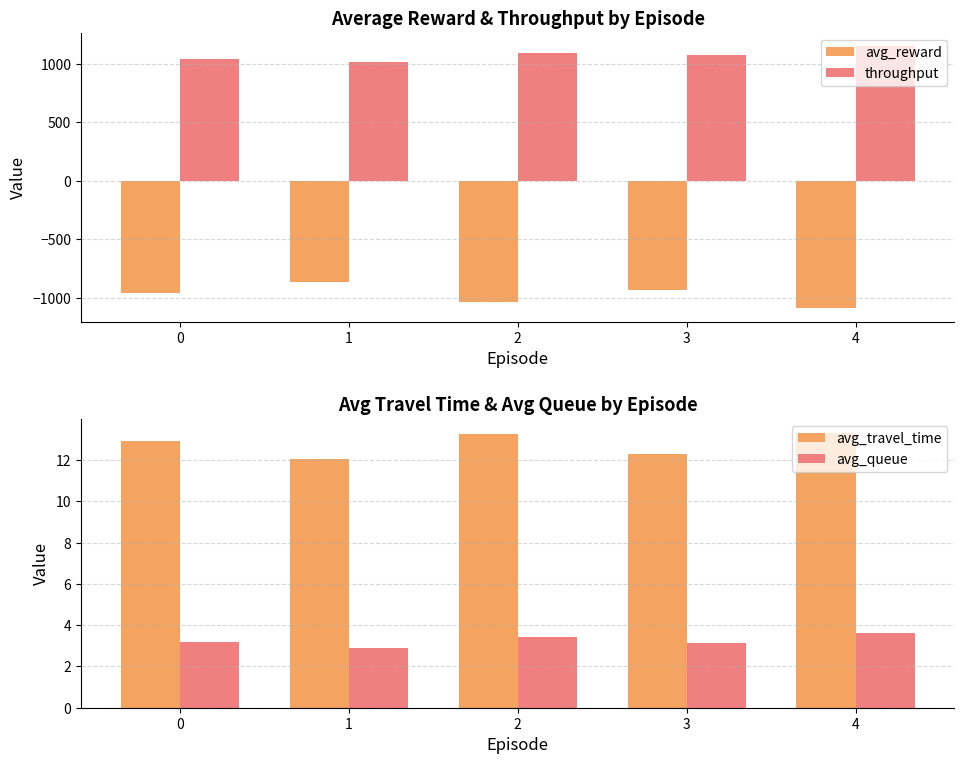

Count the number of categories in the chart.

5